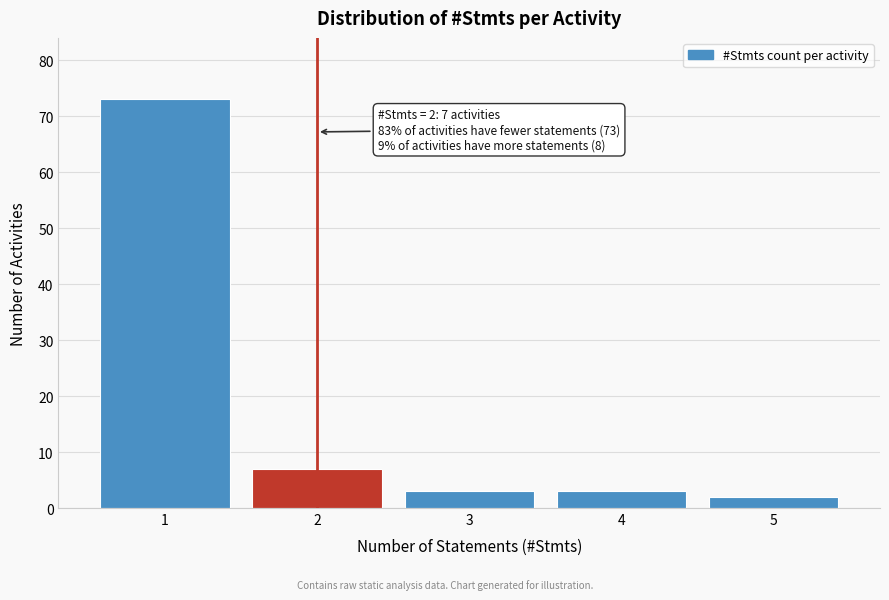

Reading right to left, what are all the values shown in this chart?

2	3	3	7	73